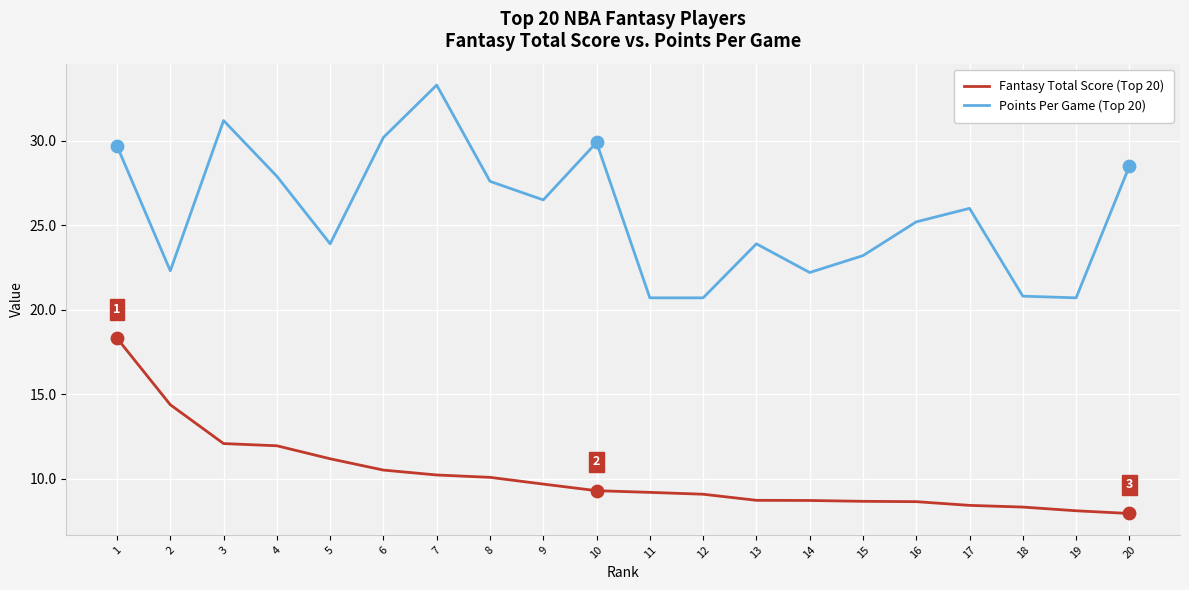

What are all the series names shown in the legend?

Fantasy Total Score (Top 20), Points Per Game (Top 20)